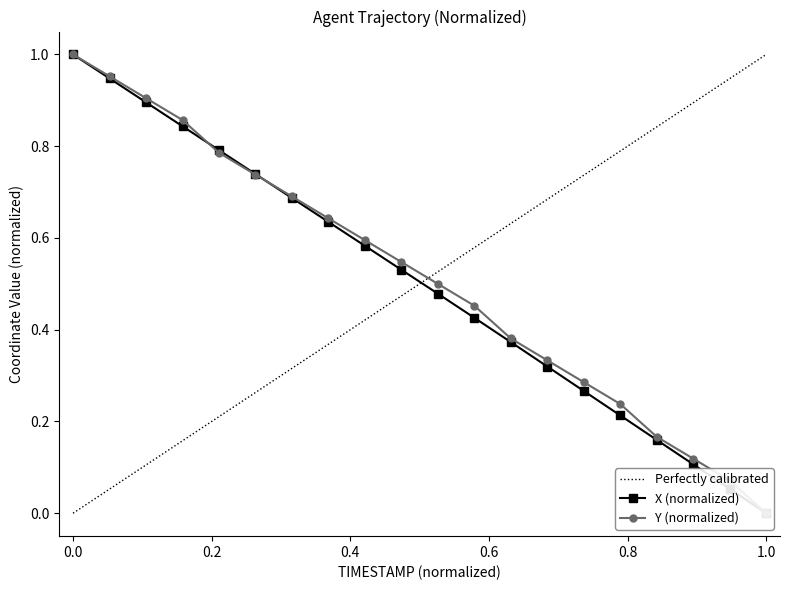

Count the number of categories in the chart.

20